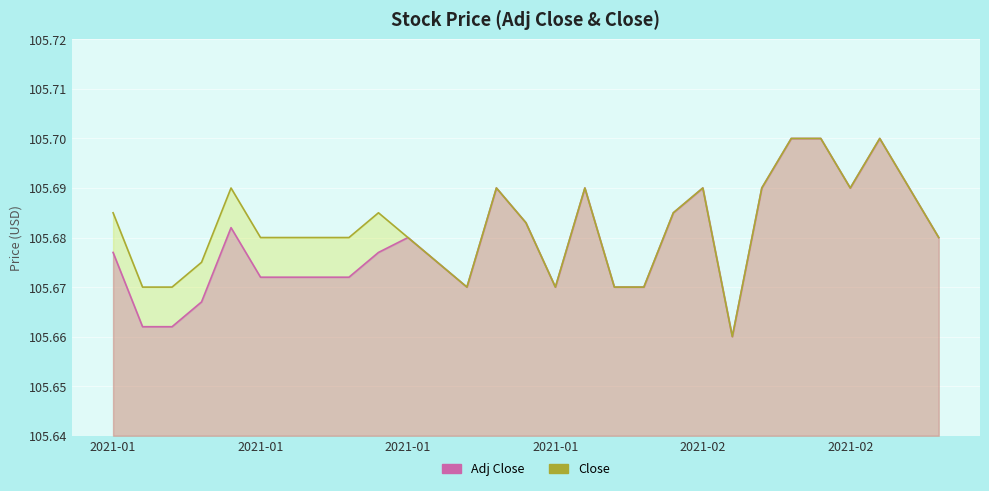

What is the value of the Close point at the 4th from the left?

105.7